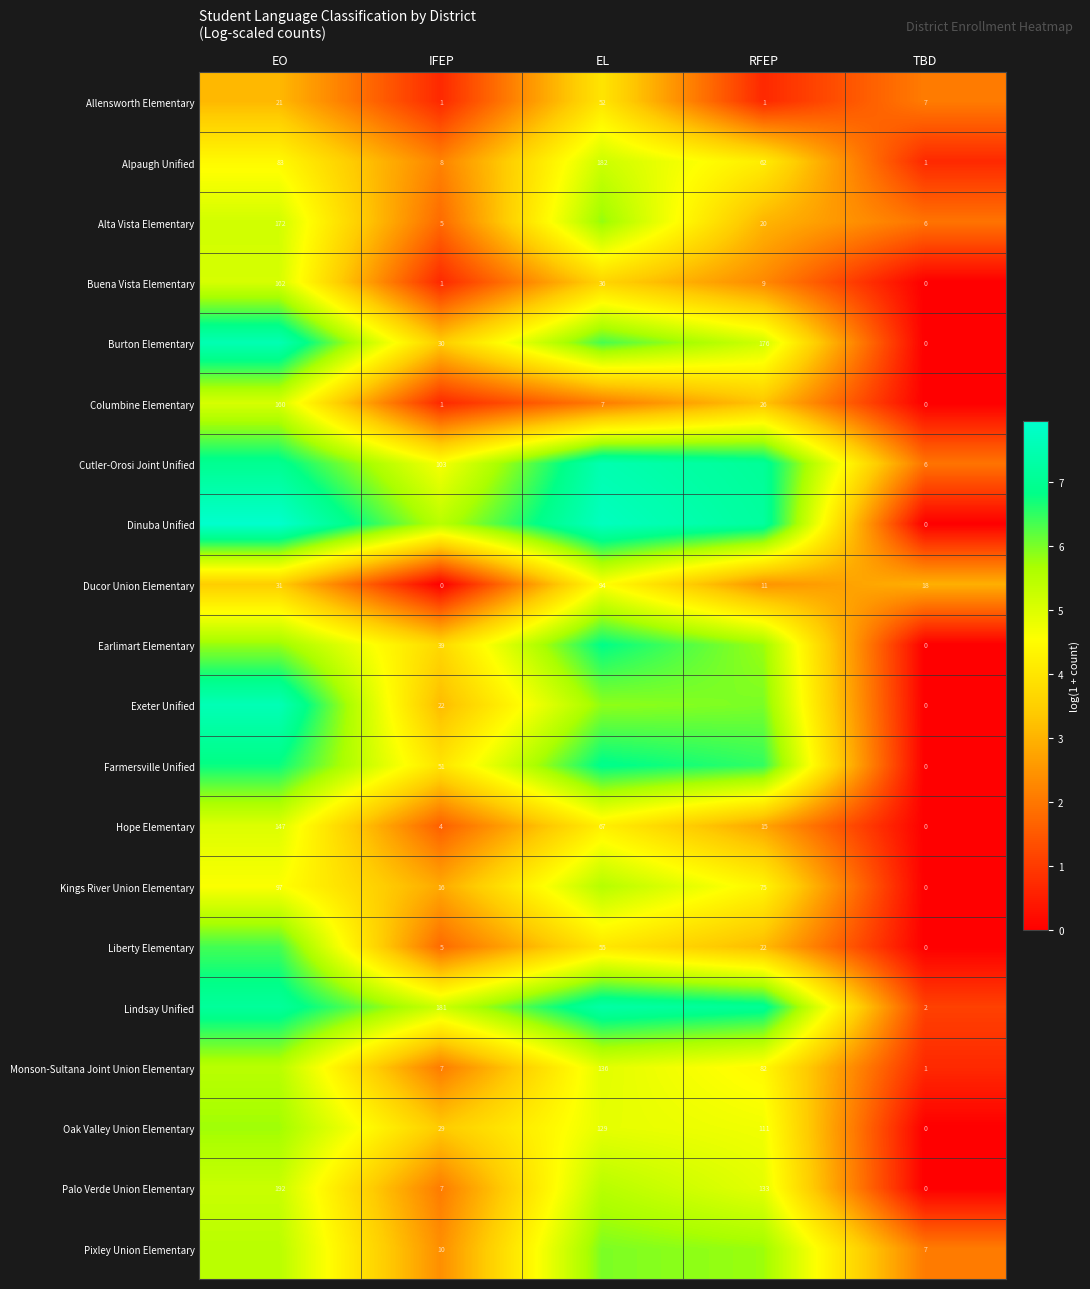

Where does the Alpaugh Unified series first go above 62?

EO